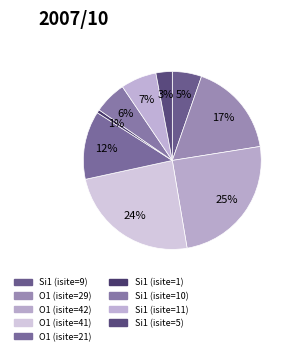

To the nearest percent, what is the average slice percentage?

11%